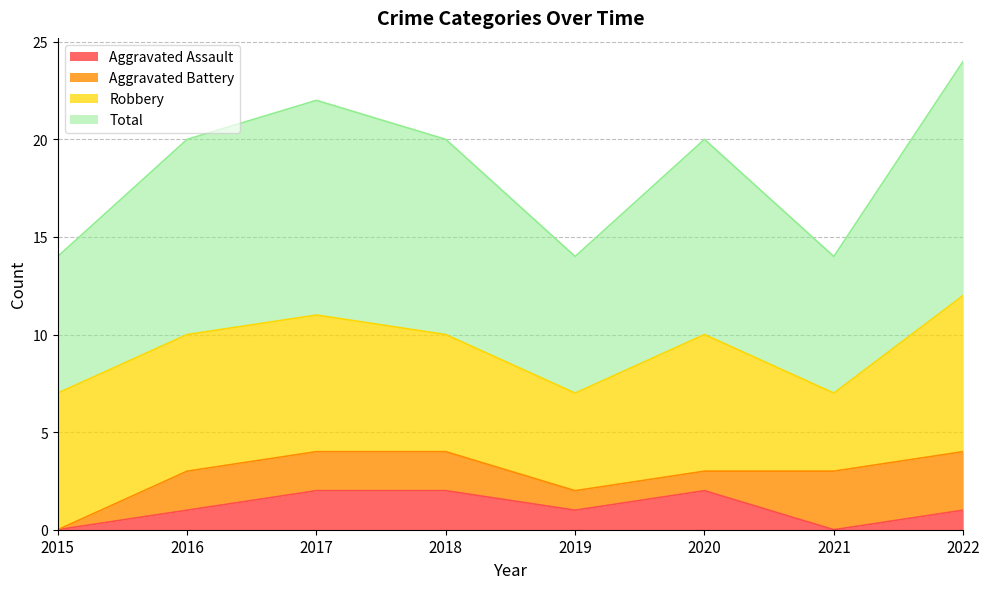

Where does the Aggravated Assault series first go above 1?

2017